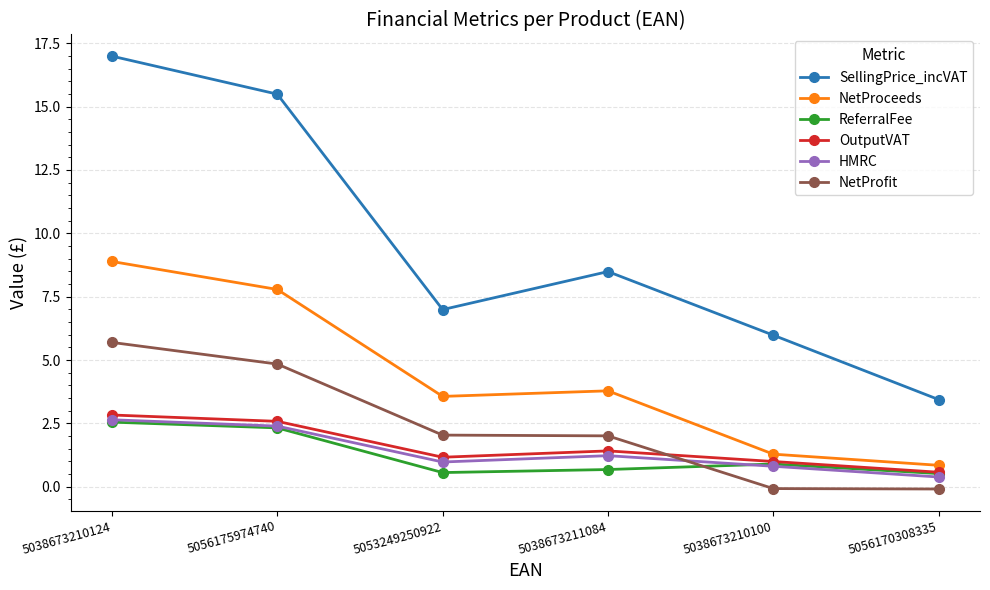

The NetProceeds series shows 7.8 at 5056175974740. True or false?

True